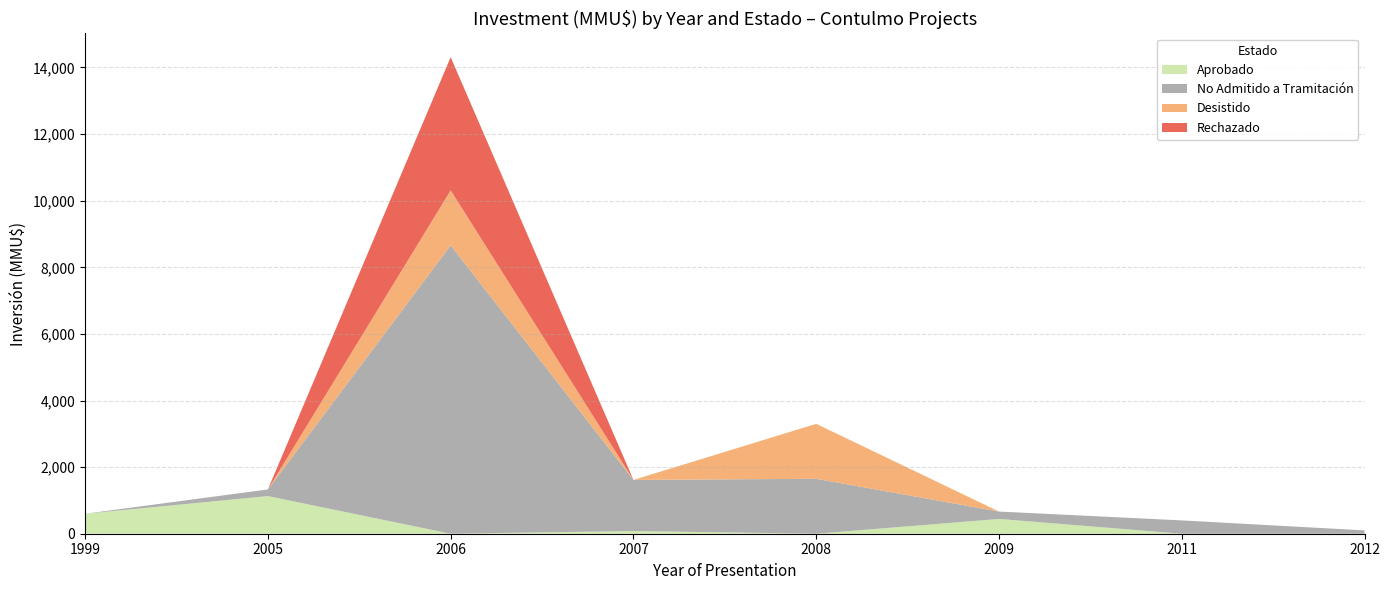

Reading left to right, what are all the values shown in this chart?

Aprobado: 600	1130	0	81	0	444	0	0
No Admitido a Tramitación: 0	200	8660	1534	1650	222	400	100
Desistido: 0	0	1650	0	1650	0	0	0
Rechazado: 0	0	4000	0	0	0	0	0